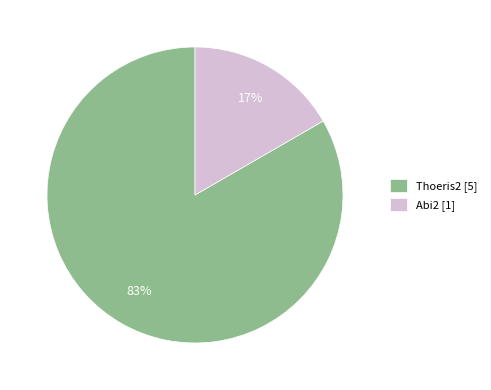

Which has a higher value, Thoeris2 [5] or Abi2 [1]?

Thoeris2 [5]